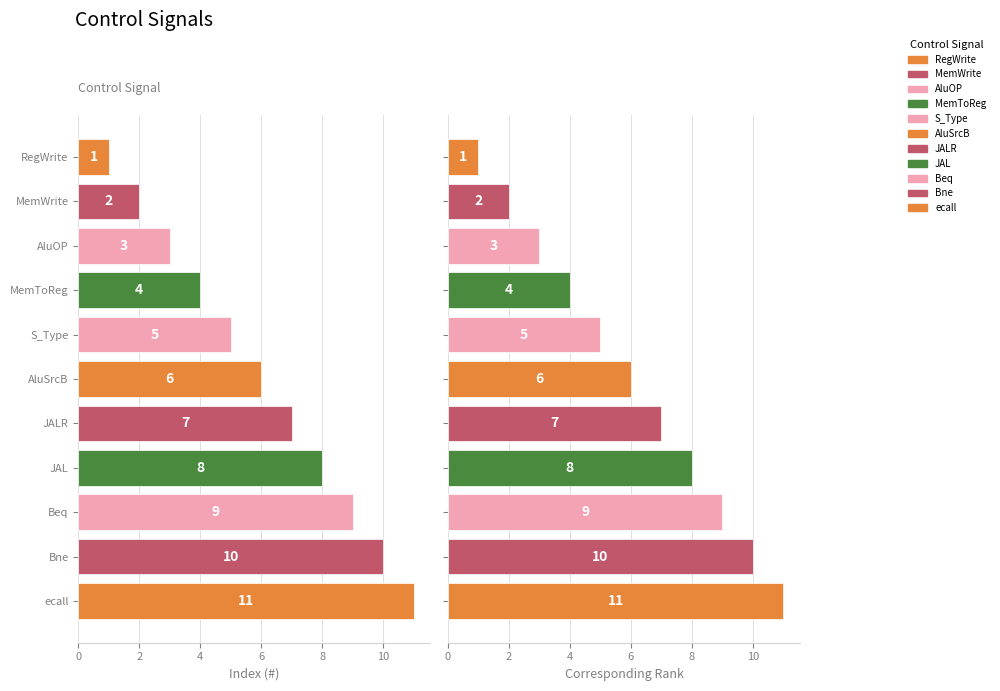

How many data points in Rank are less than 6?

5